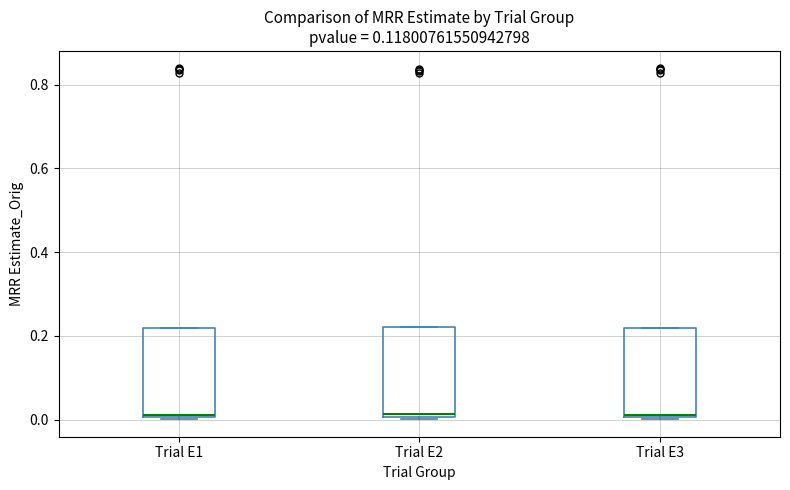

Reading left to right, read every box against the y-axis: the position of its median line, the range the box covers, and the ends of its whiskers. The values are not printed on the chart, so give them approximately, as read against the axis.

Trial E1: median 0.02, box 0.00 to 0.22, whiskers 0.00 to 0.22
Trial E2: median 0.02, box 0.00 to 0.22, whiskers 0.00 to 0.22
Trial E3: median 0.02, box 0.00 to 0.22, whiskers 0.00 to 0.22